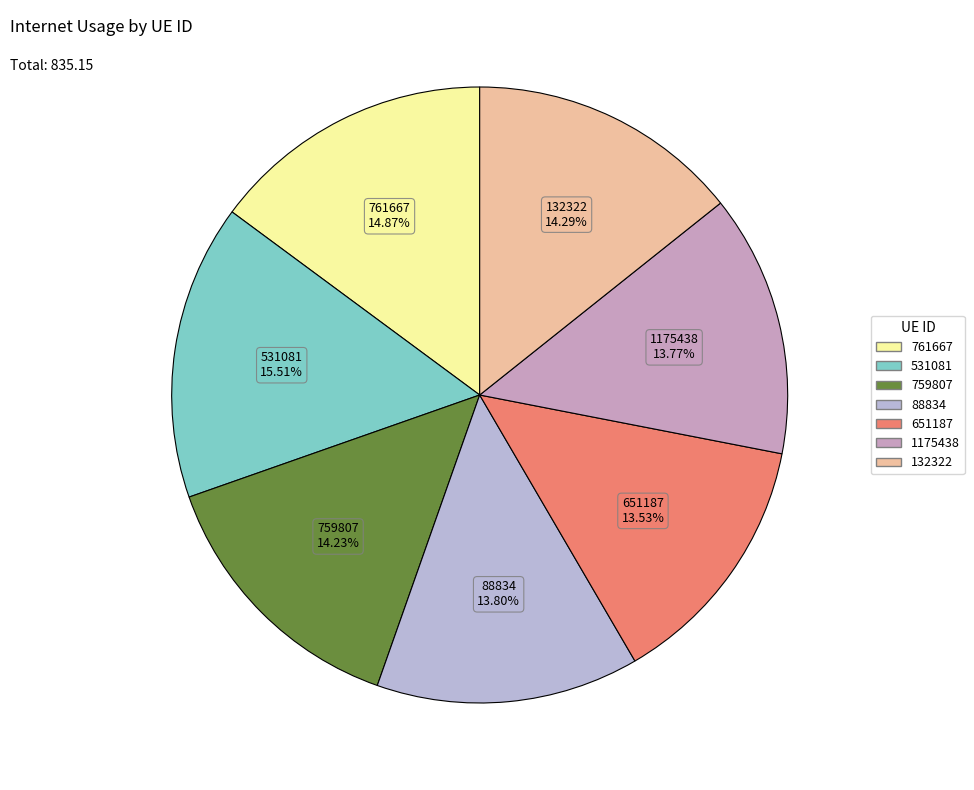

Is it true that 132322 is 14% of the pie?

True